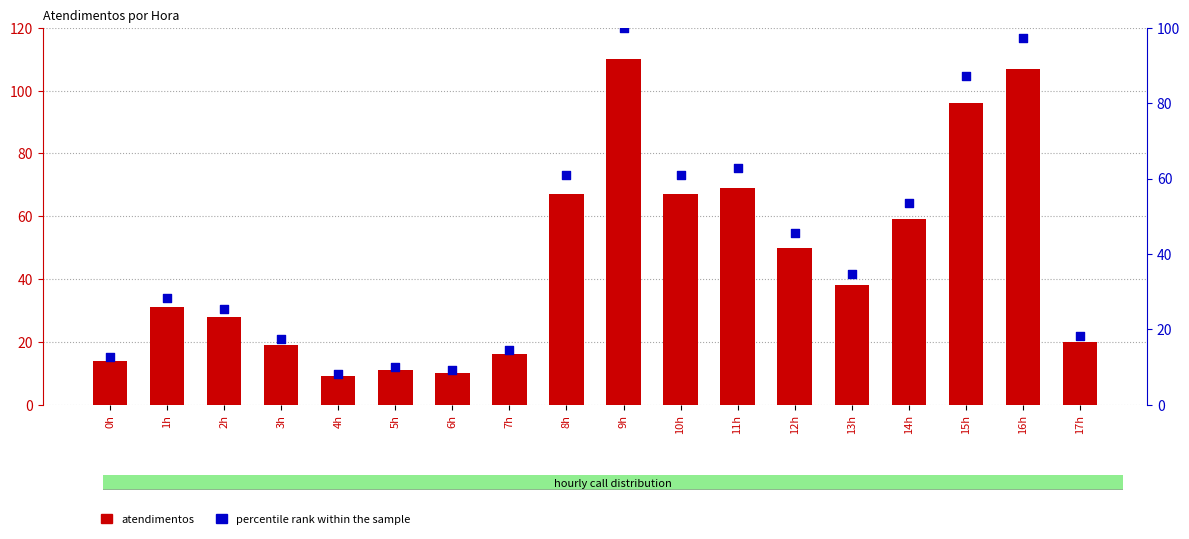

Is the value of atendimentos at 2h greater than the value of percentile rank within the sample at 7h?

Yes